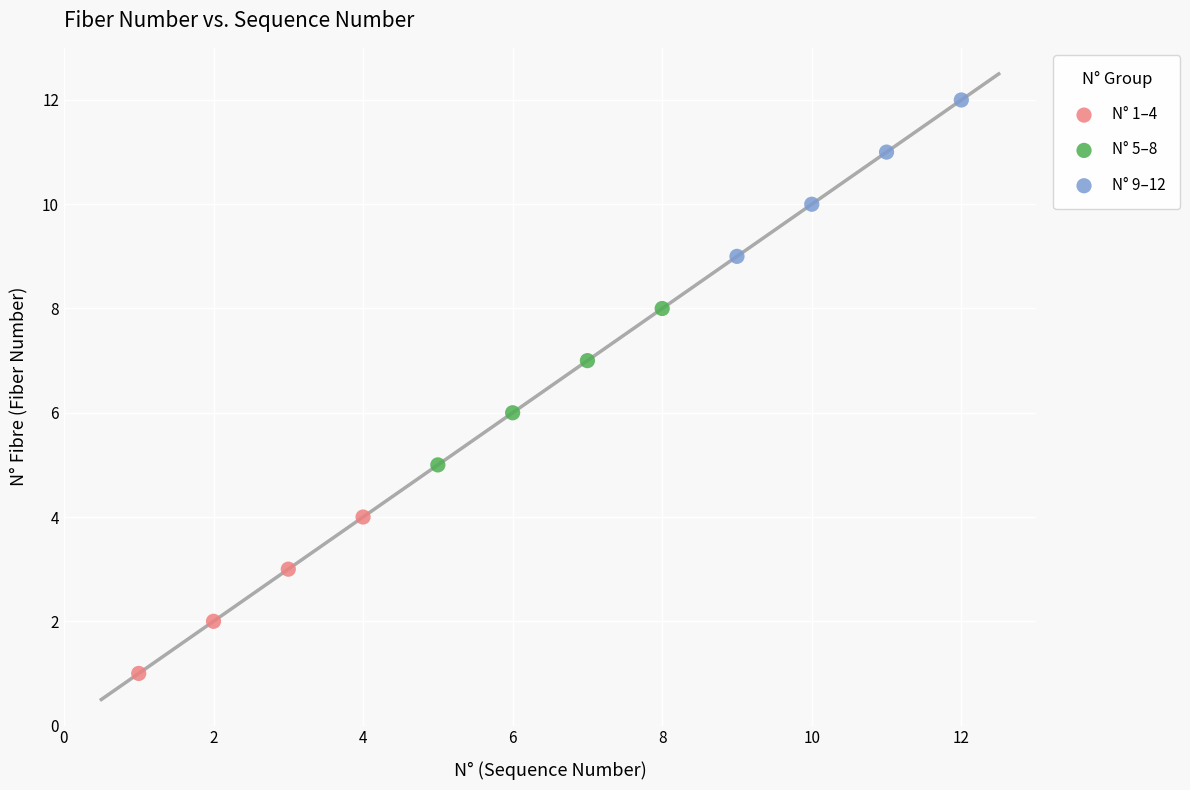

Which series contains the lowest Y value?

N° 1–4